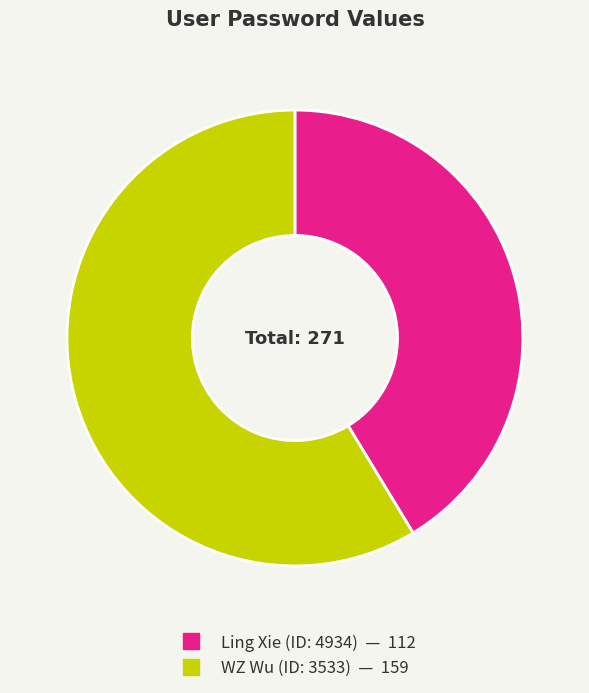

Does any single category account for the majority?

Yes